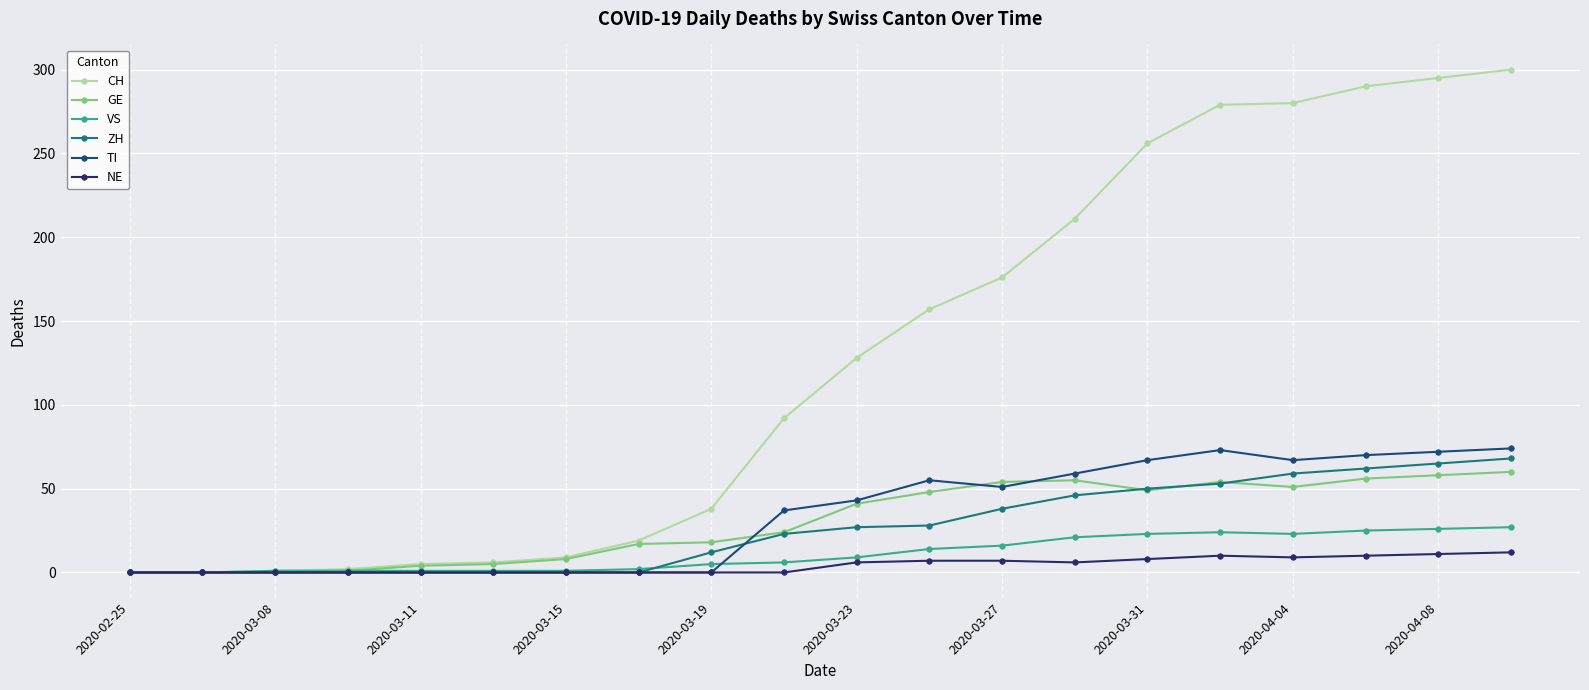

What is the greatest value displayed?

300